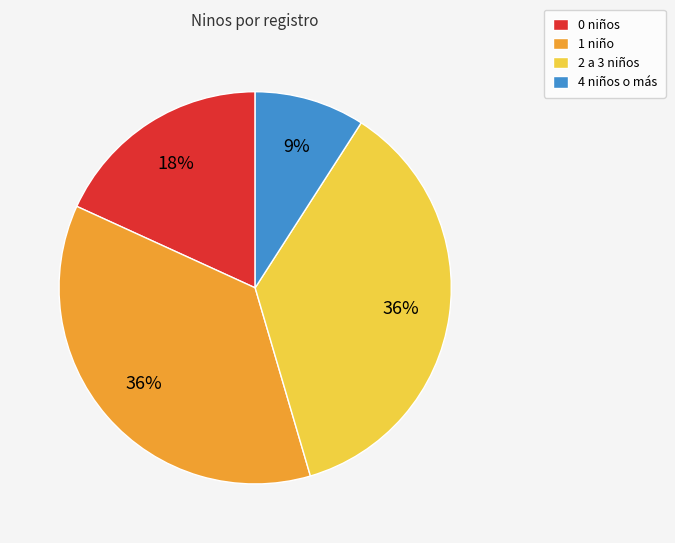

What is the ratio of the value at 4 niños o más to the value at 0 niños?

0.5